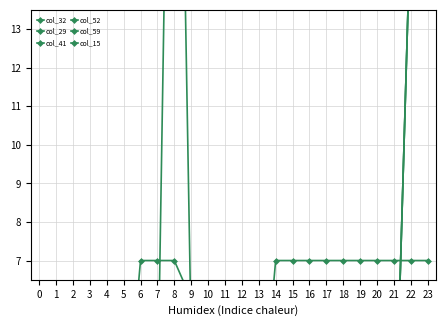

How many values in col_59 are above zero?

6